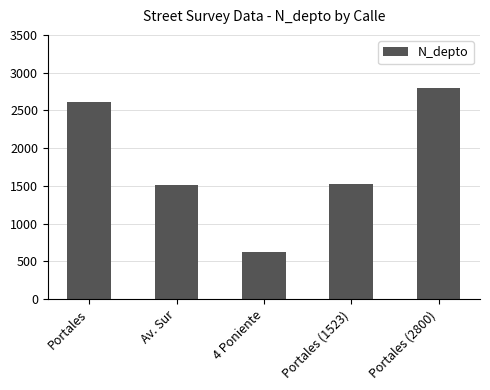

Reading left to right, extract all data points from this chart.

2608	1508	630	1523	2800